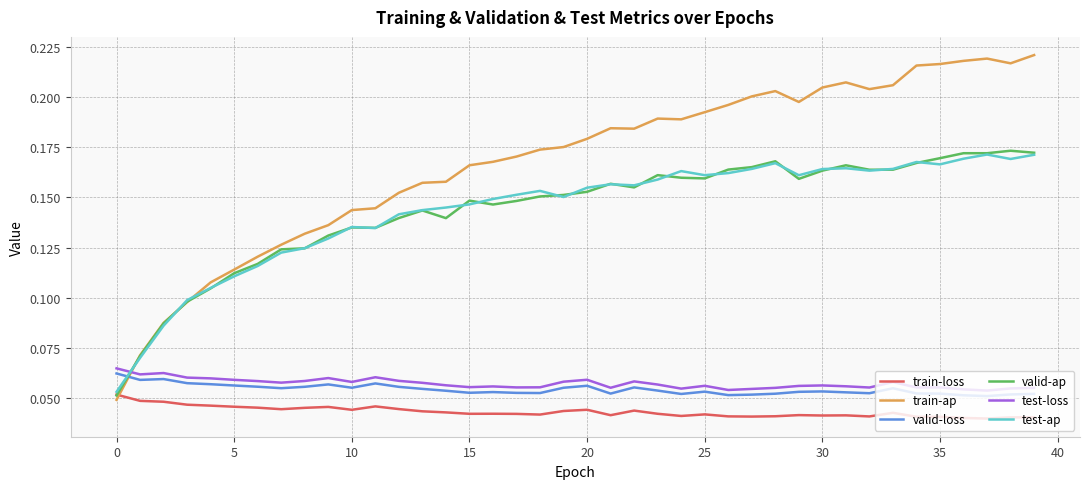

What are all the series names shown in the legend?

train-loss, train-ap, valid-loss, valid-ap, test-loss, test-ap